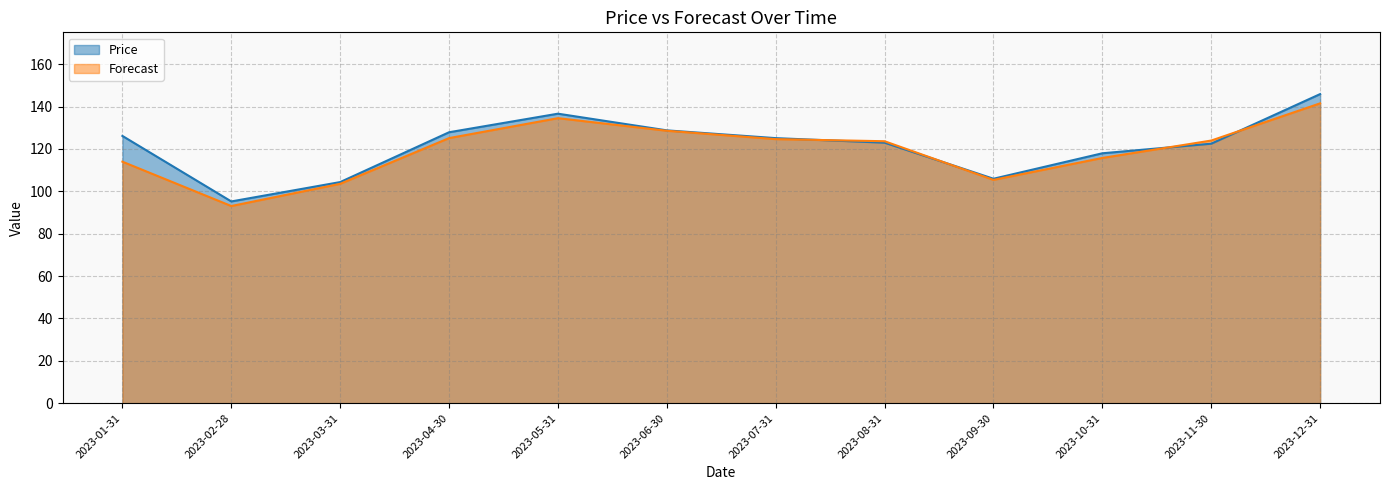

True or false: Price and Forecast cross at least once.

True